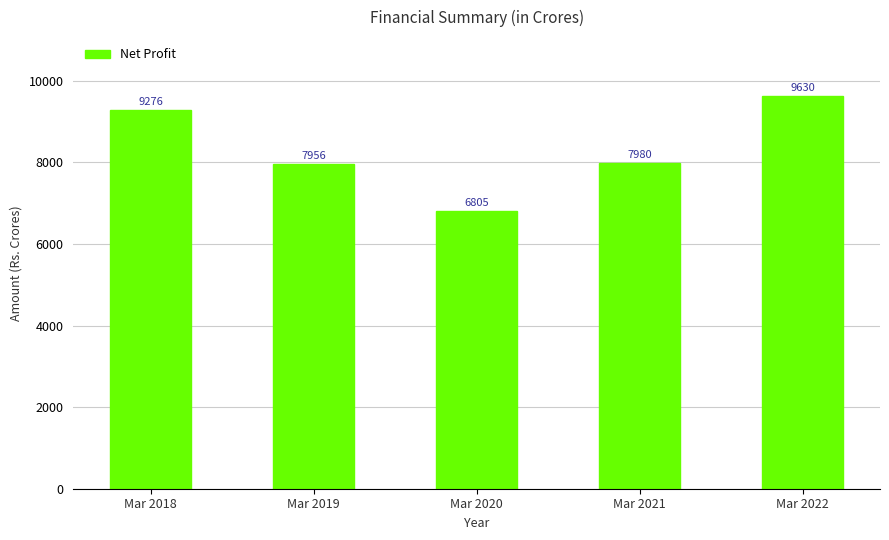

Reading left to right, transcribe all the data shown in this chart.

9276	7956	6805	7980	9630